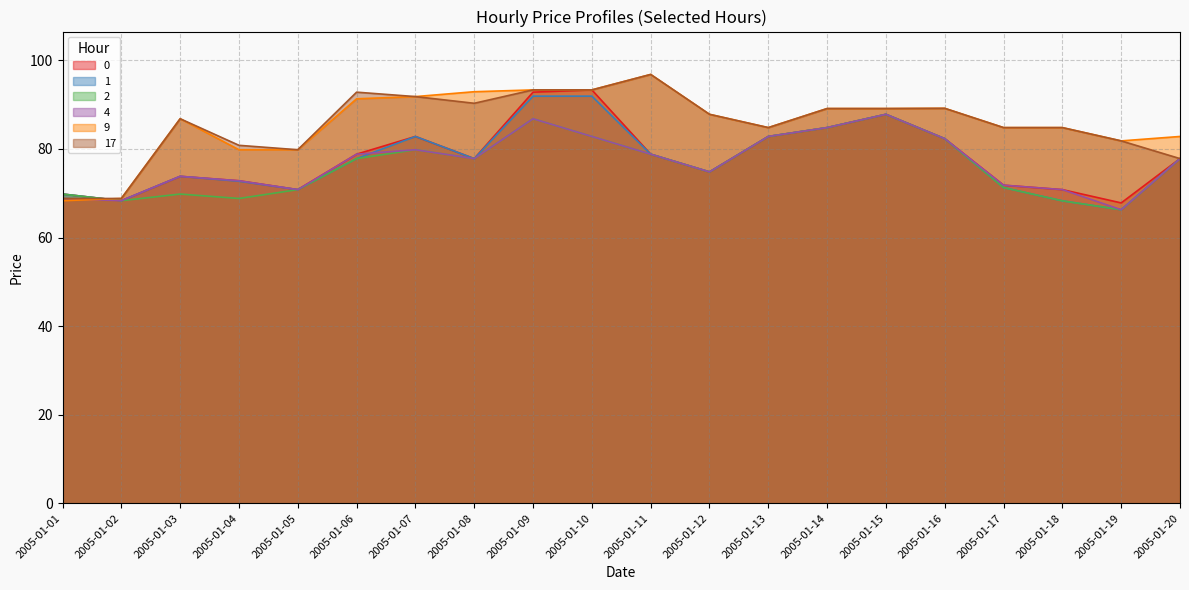

List the series in order of their peak value, highest first.

9, 17, 0, 1, 2, 4